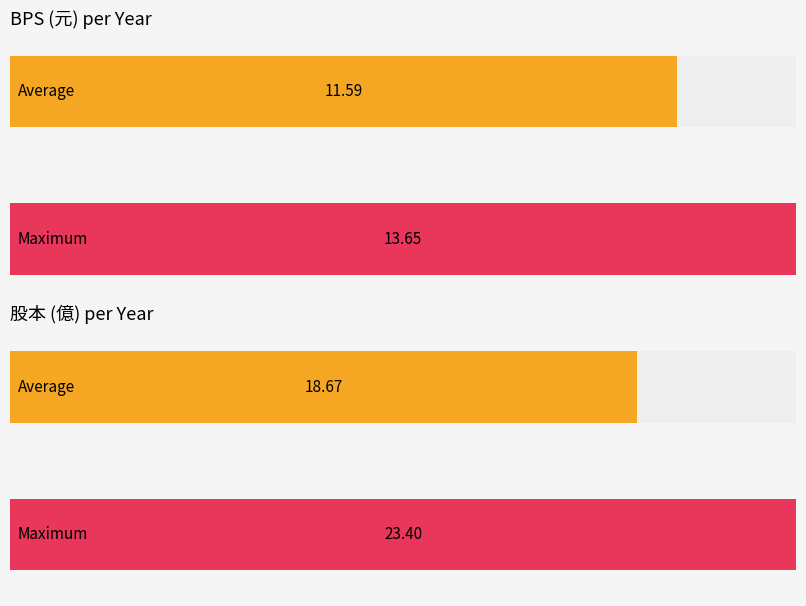

How many bars are there in each group?

2